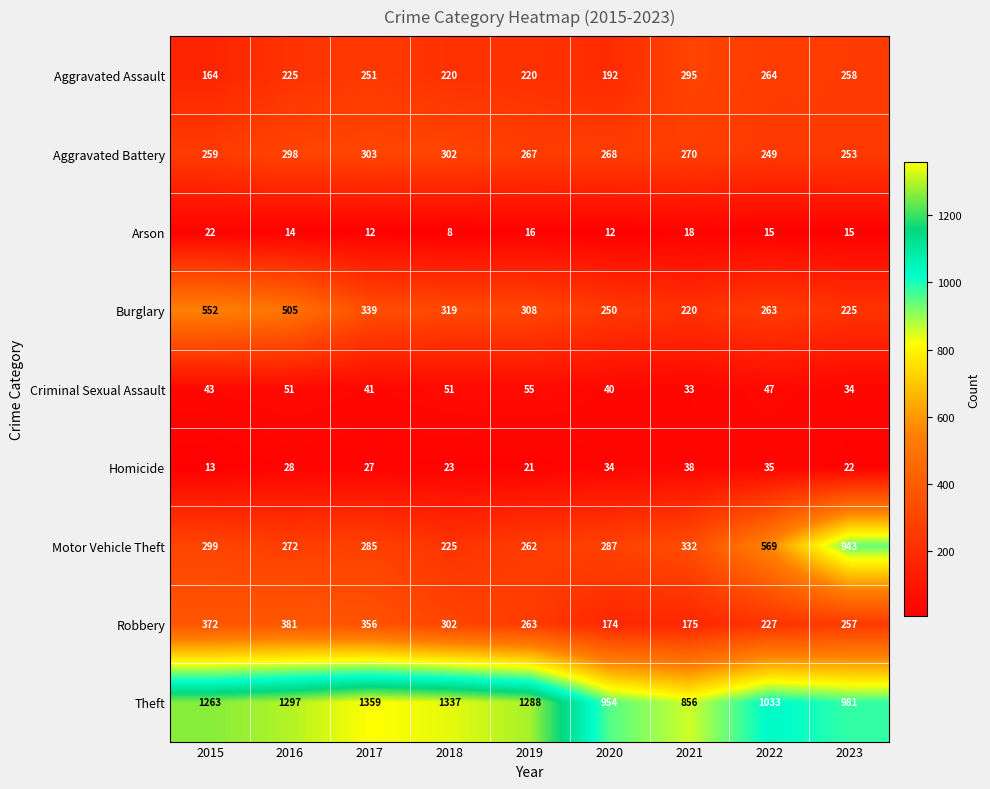

Count the number of data series in this chart.

9